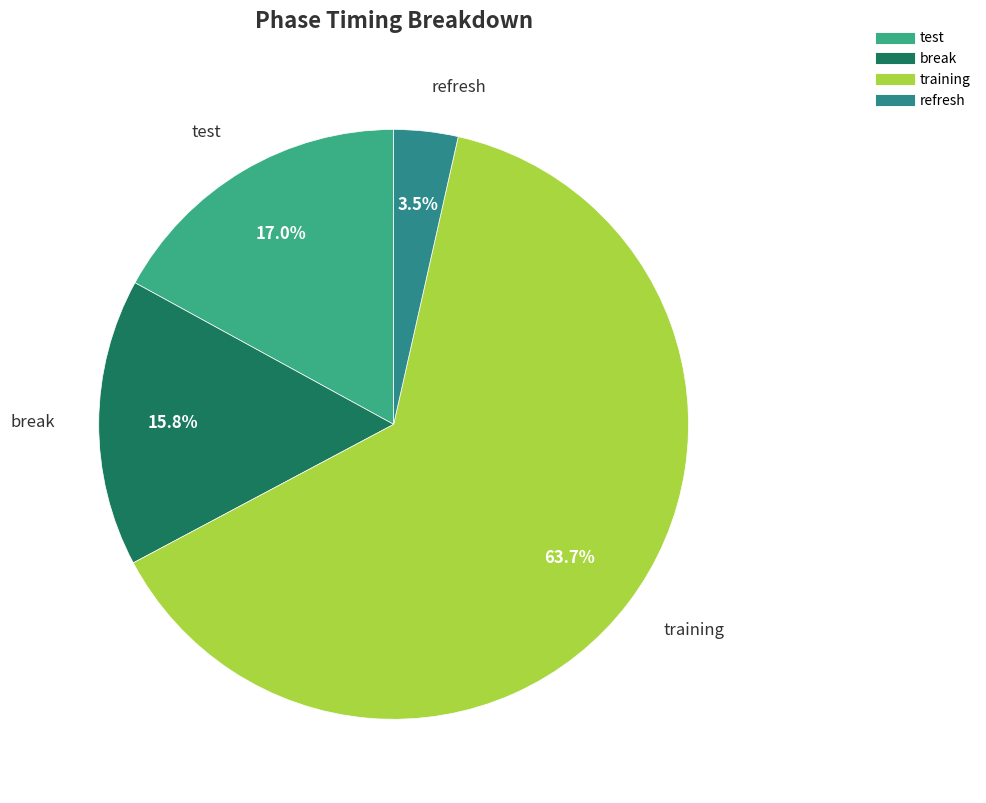

Rank the categories by value from highest to lowest.

training, test, break, refresh